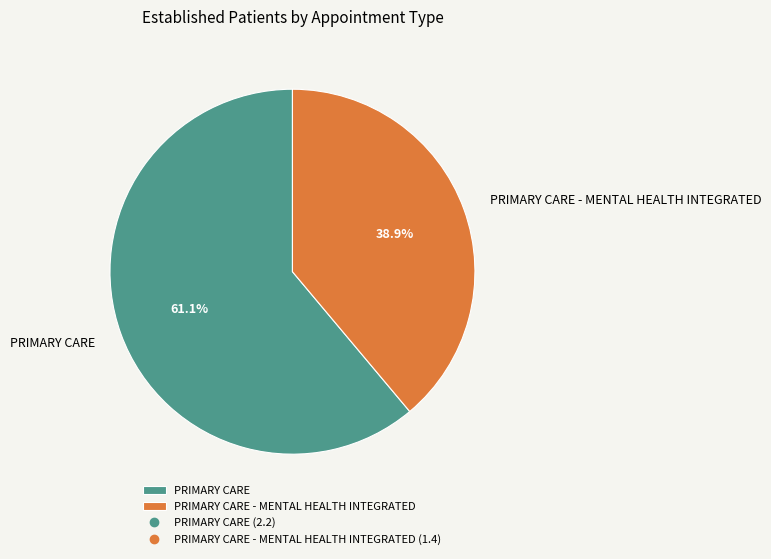

What portion of the pie excludes PRIMARY CARE - MENTAL HEALTH INTEGRATED?

61.1%